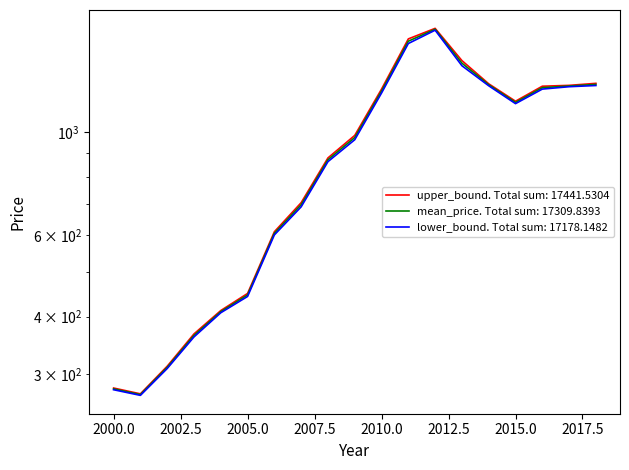

What are all the series names shown in the legend?

mean_price, upper_bound, lower_bound